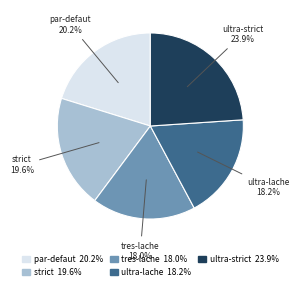

What is the largest slice in the pie chart?

ultra-strict